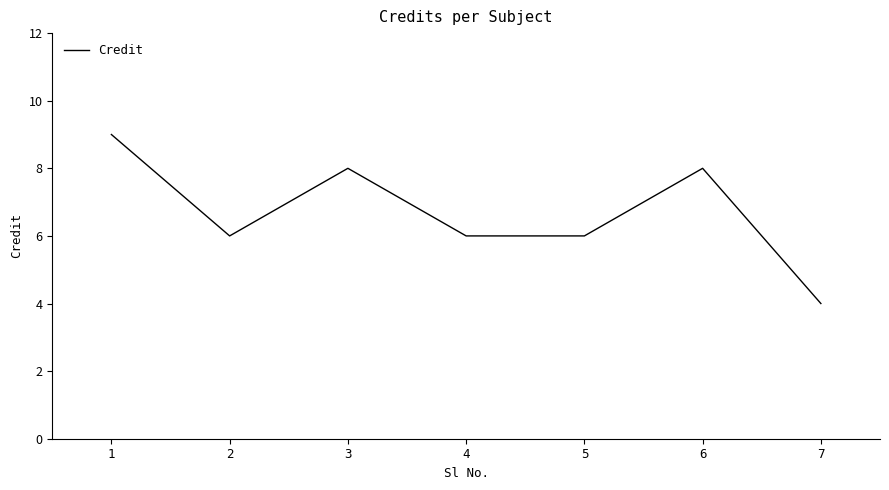

The value at 7 is 4. True or false?

True